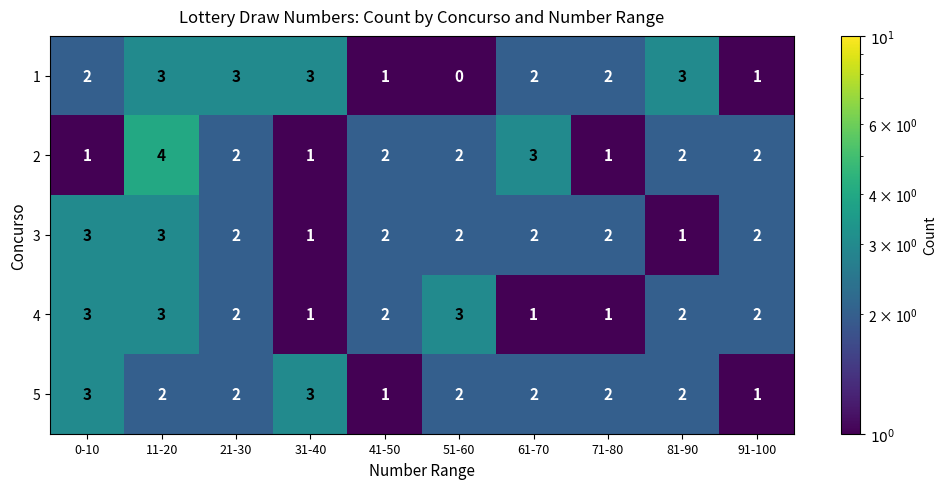

What is the sum of all 2 values?

20